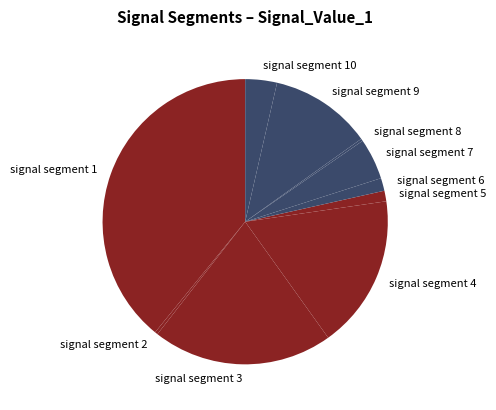

Which category has the biggest portion of the pie?

signal segment 1